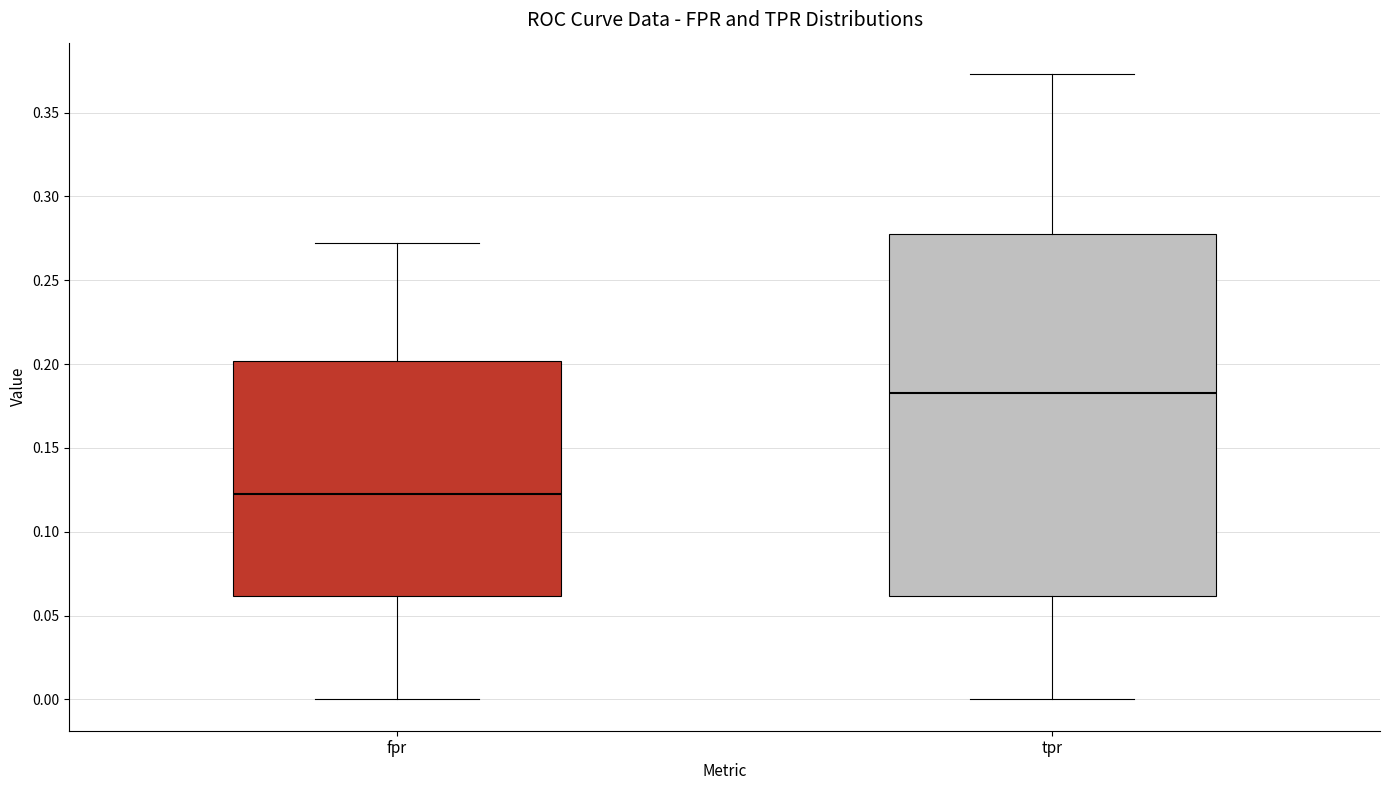

Where does the median line of the box for tpr sit on the y-axis? The values are not printed on the chart, so give them approximately, as read against the axis.

0.185